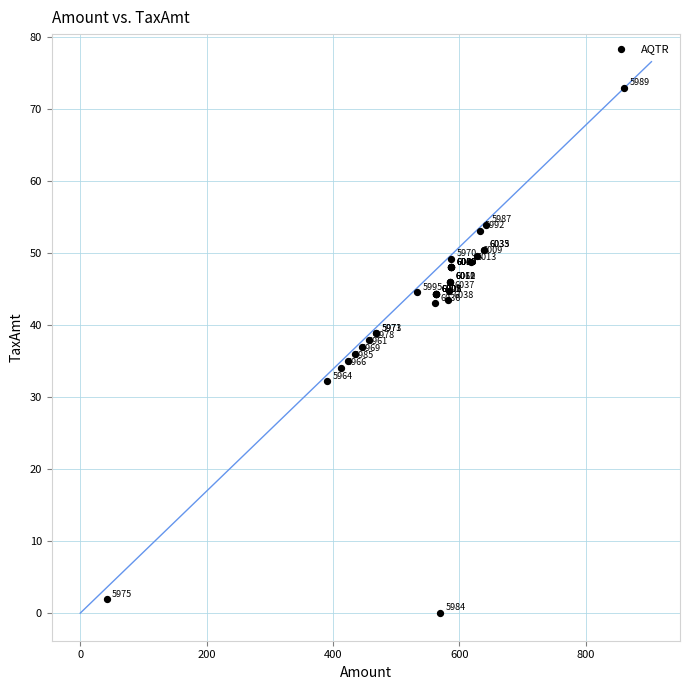

What Y value in the scatter plot is closest to 36?

36.0